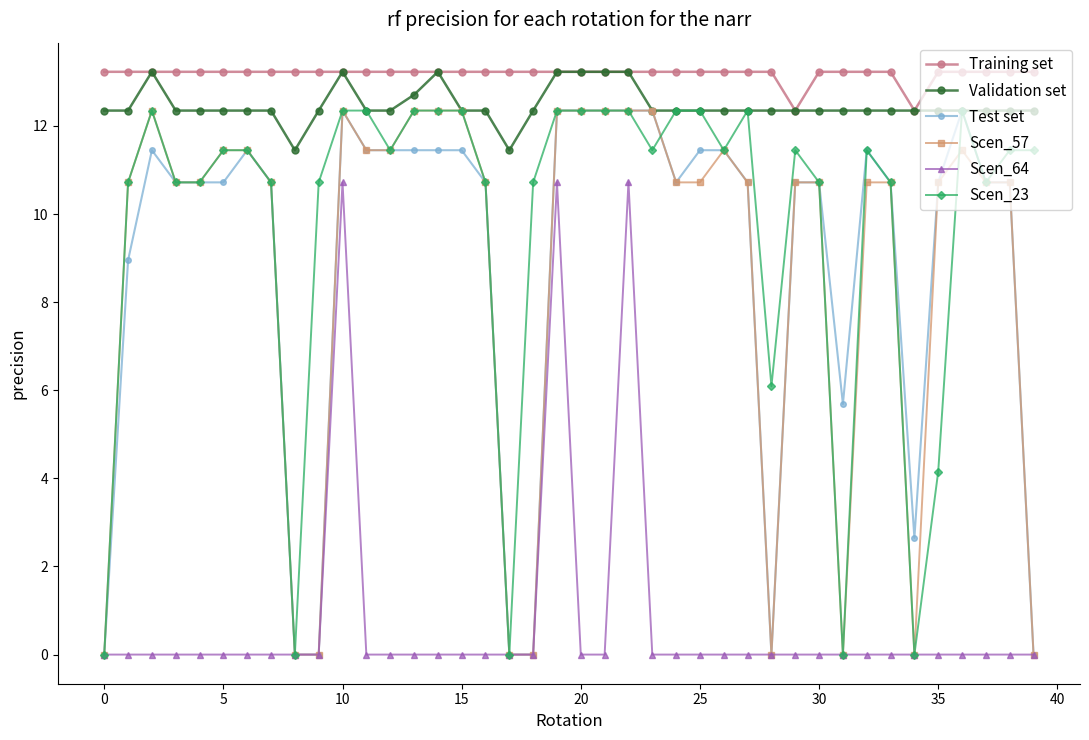

True or false: Test set and Training set intersect in this chart.

False